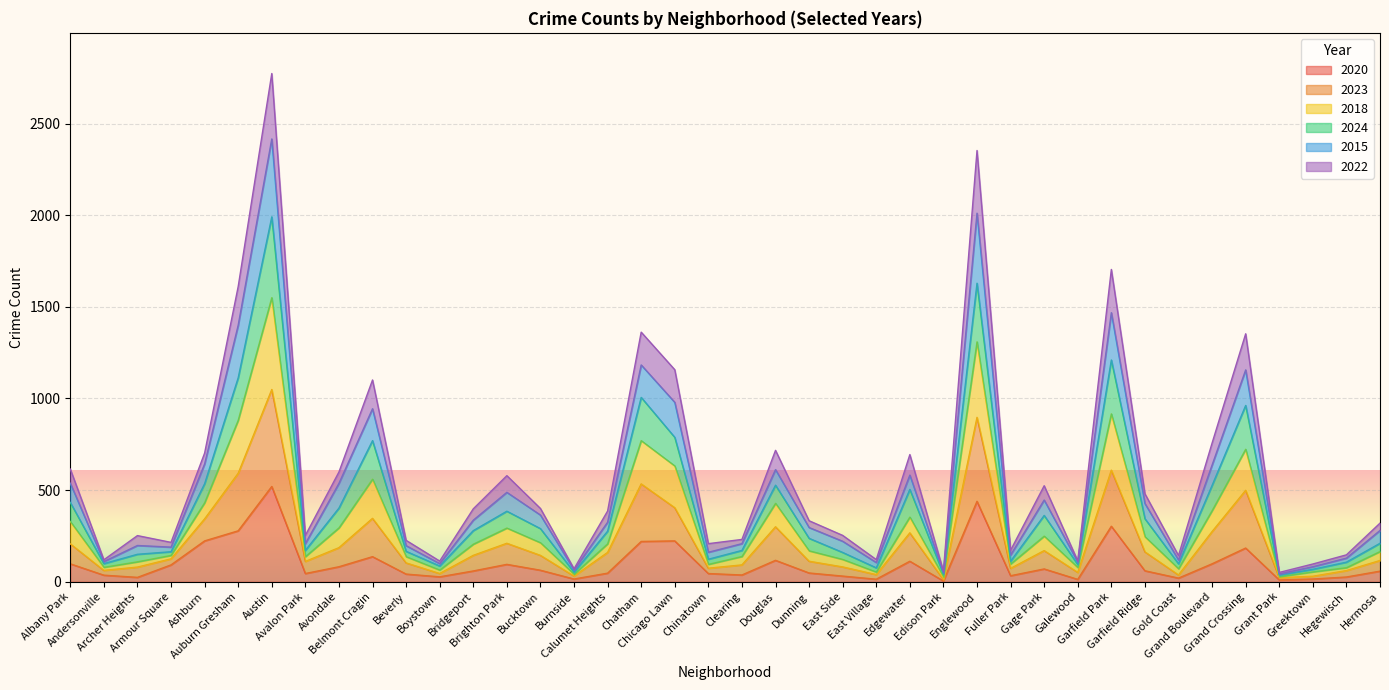

Does the chart display data point markers on the line(s)?

No